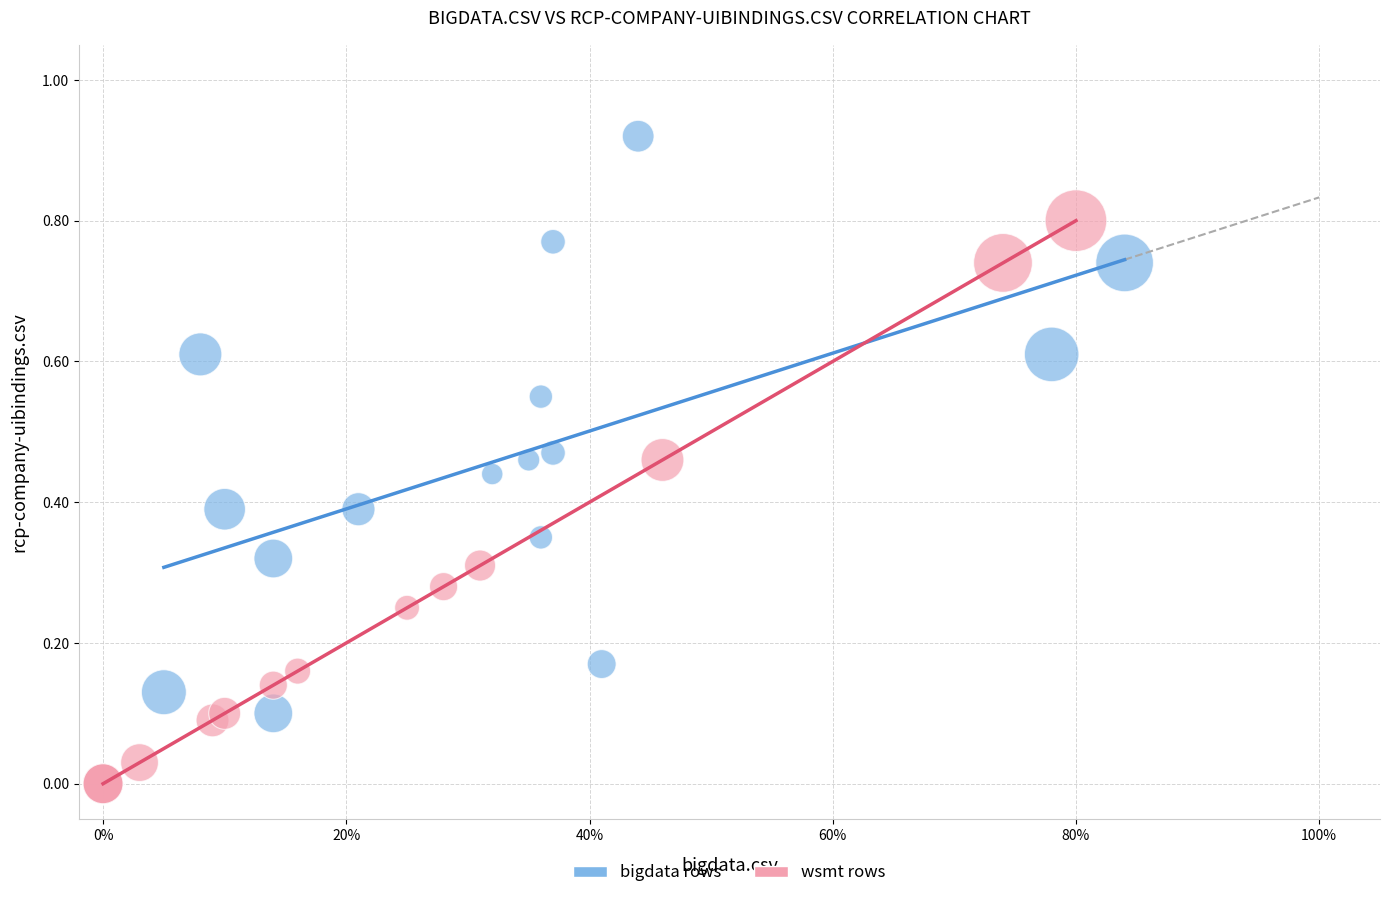

What are all the series names shown in the legend?

bigdata rows, wsmt rows